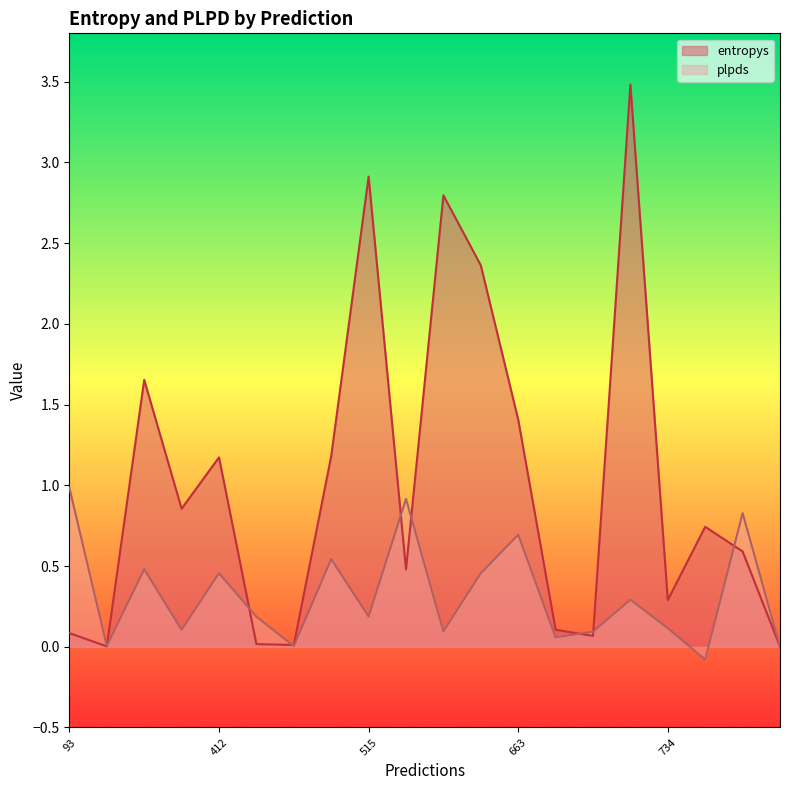

How many values in plpds are below zero?

1